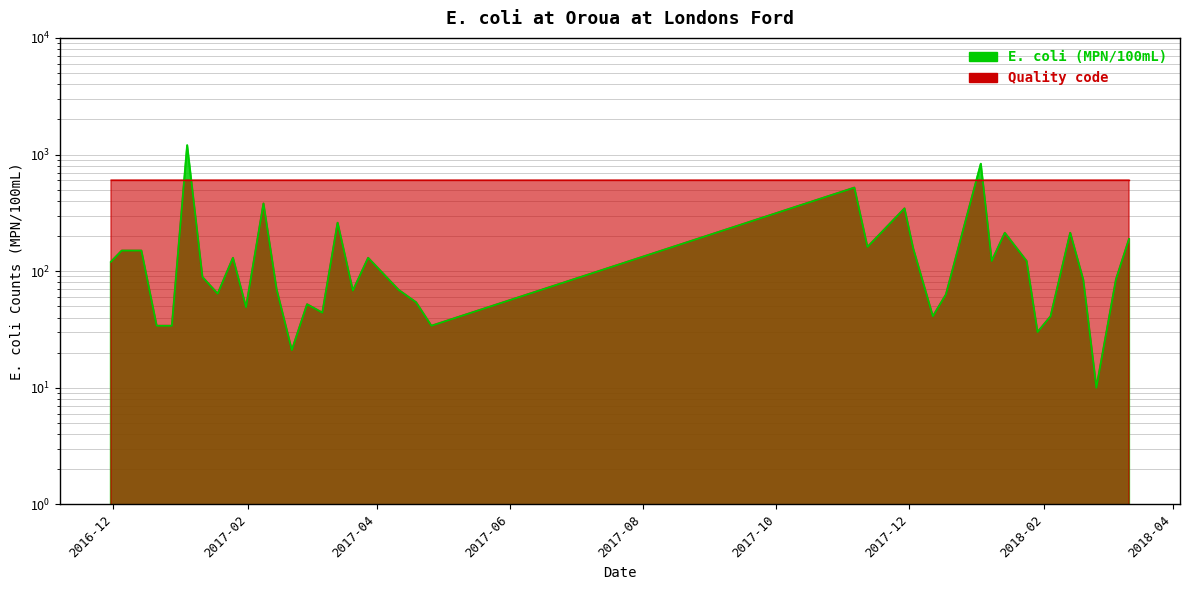

Does the chart have visible grid lines?

Yes